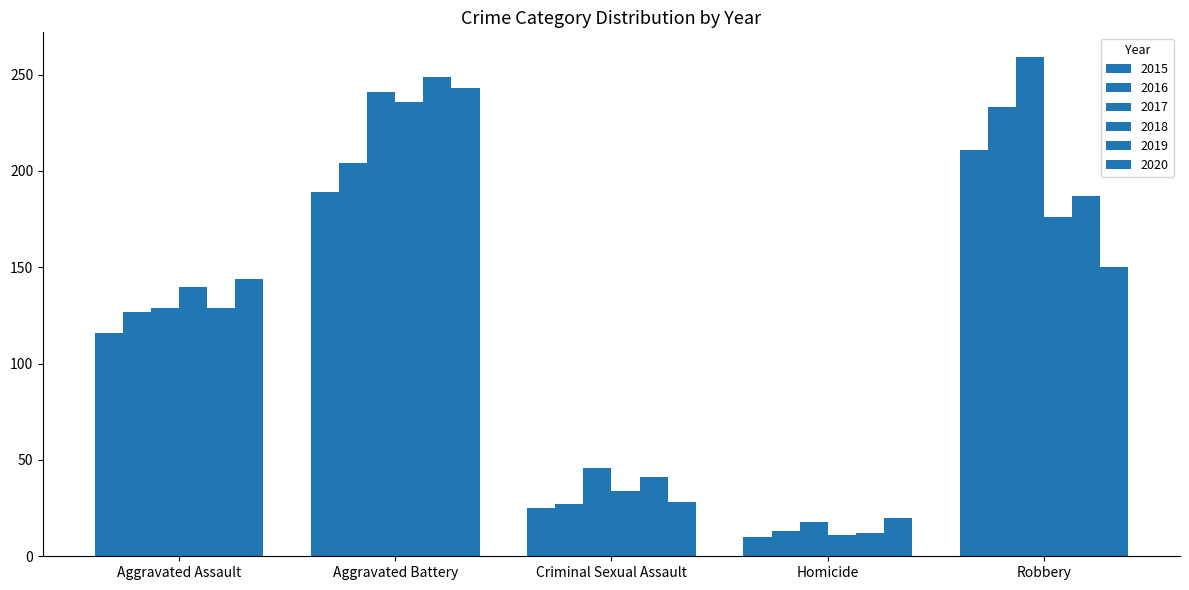

List the labels in order of 2018 value, smallest first.

Homicide, Criminal Sexual Assault, Aggravated Assault, Robbery, Aggravated Battery